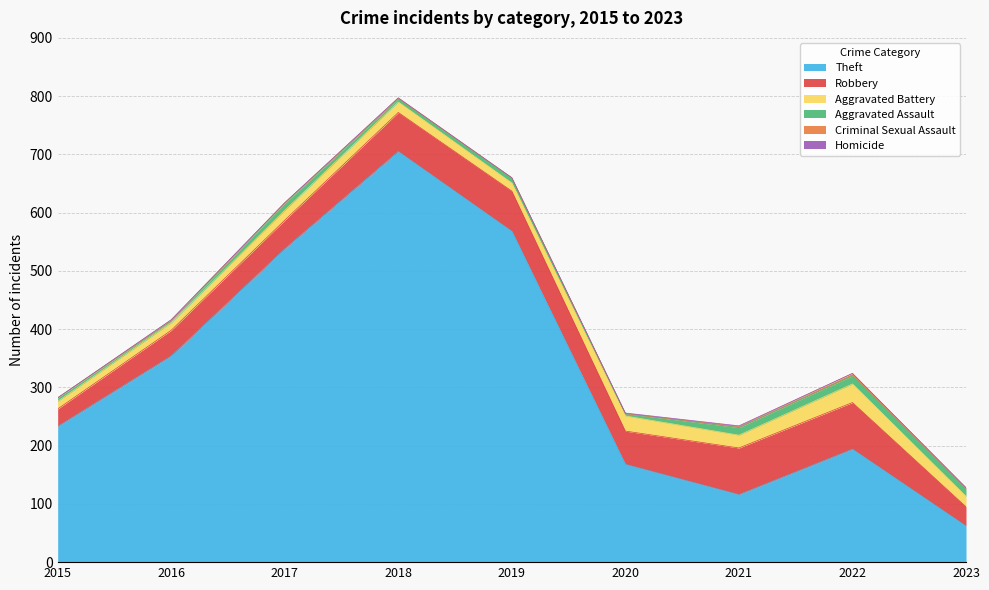

Which series changed the most between 2015 and 2022?

Robbery